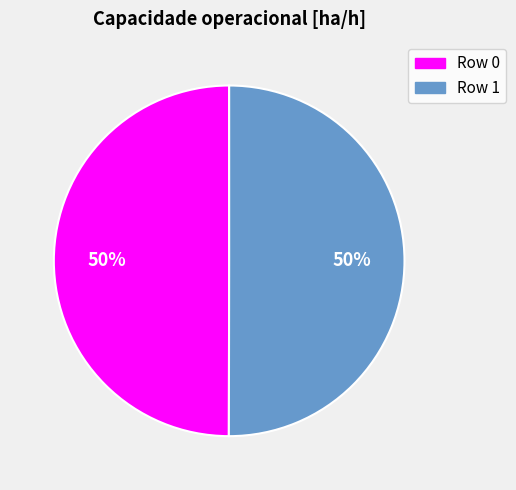

The Row 0 slice represents 50% of the pie. True or false?

True